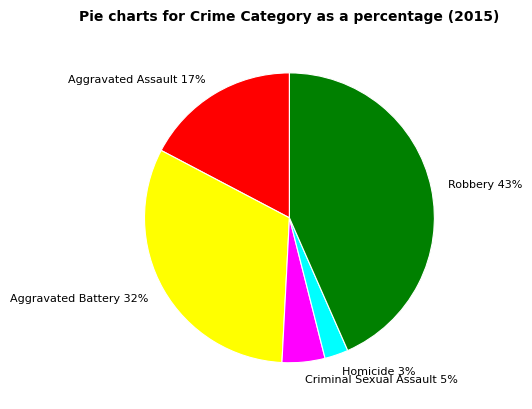

To the nearest percent, what is the average slice percentage?

20%